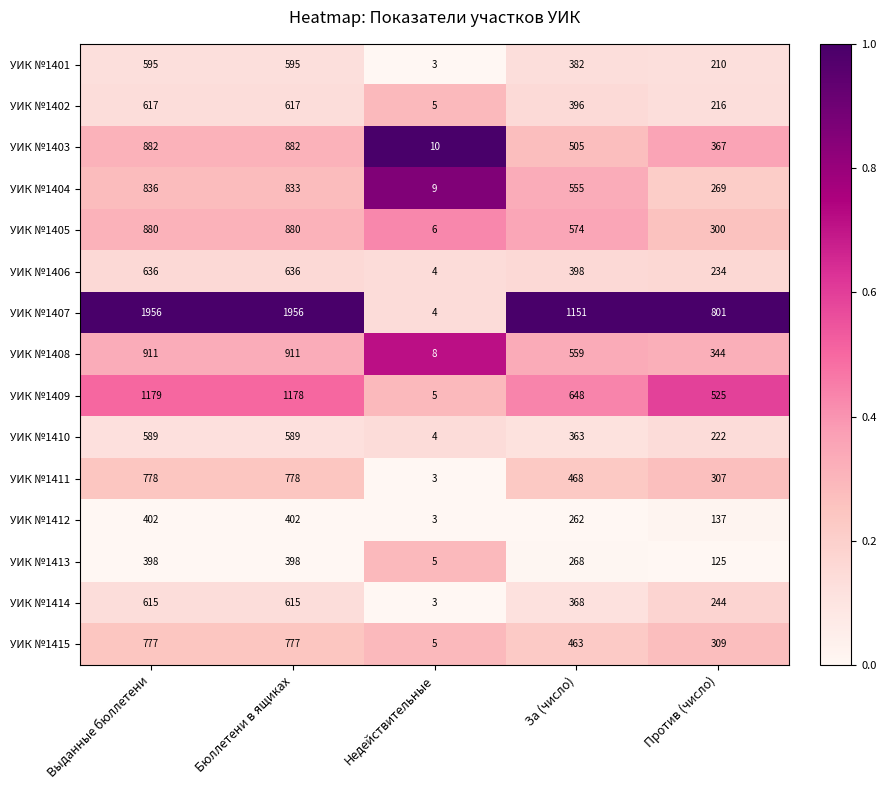

Which series has the largest total across all categories?

УИК №1407